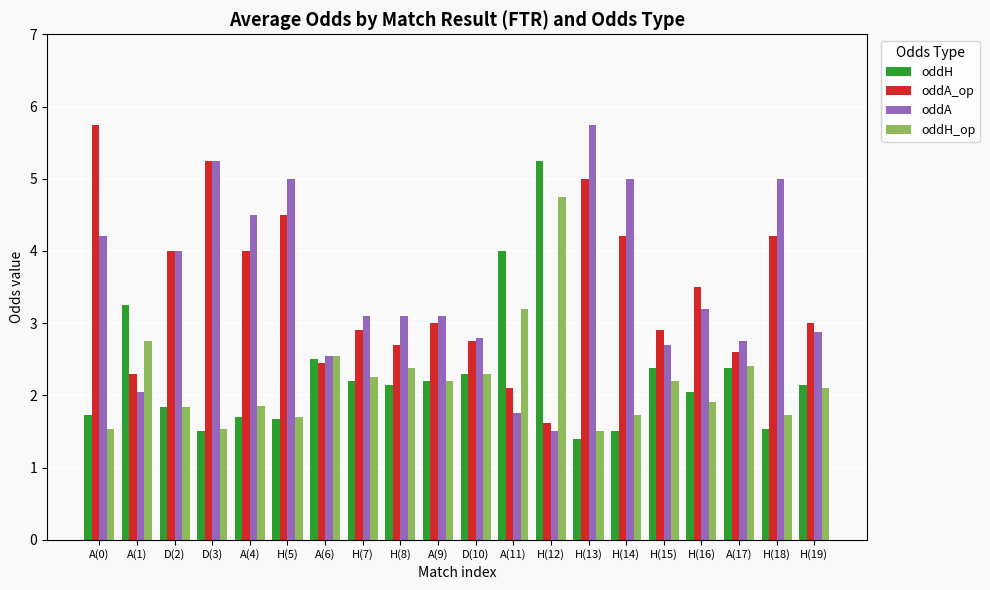

What is the average value of the oddA series?

3.5